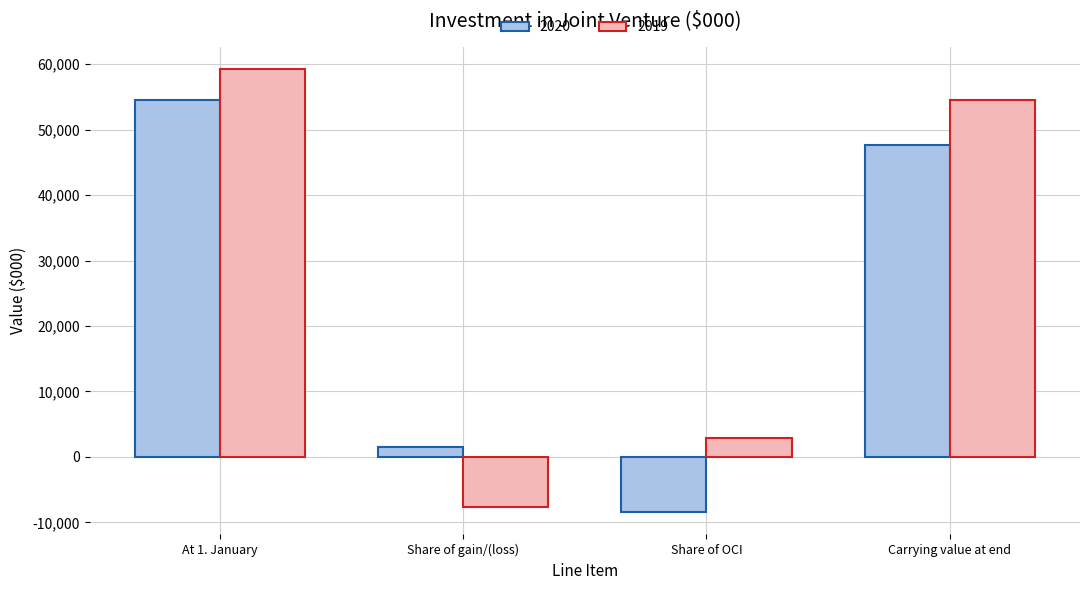

What is the label of the 2nd bar from the right?

Share of OCI